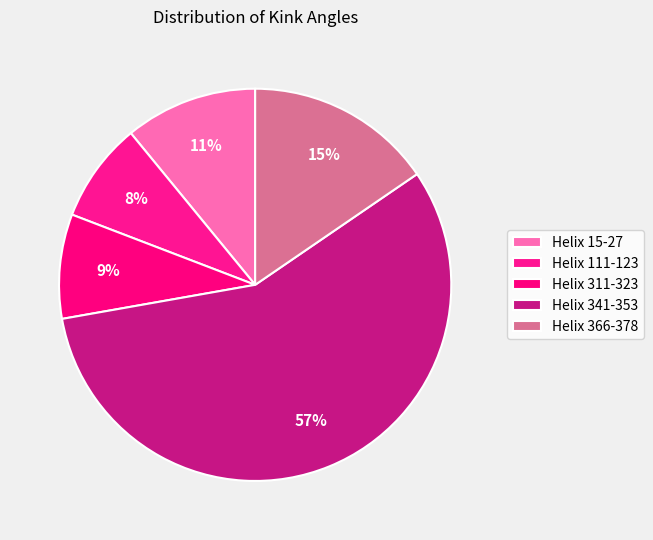

Is there a majority slice in this chart?

Yes